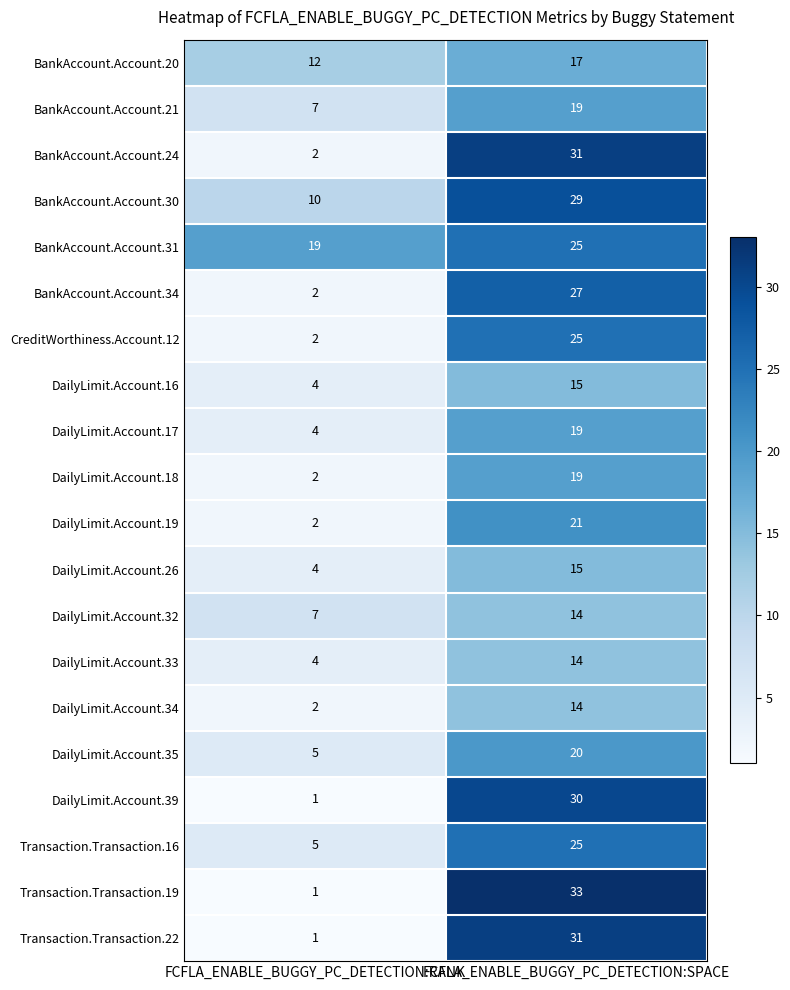

How many data points does each series have?

2